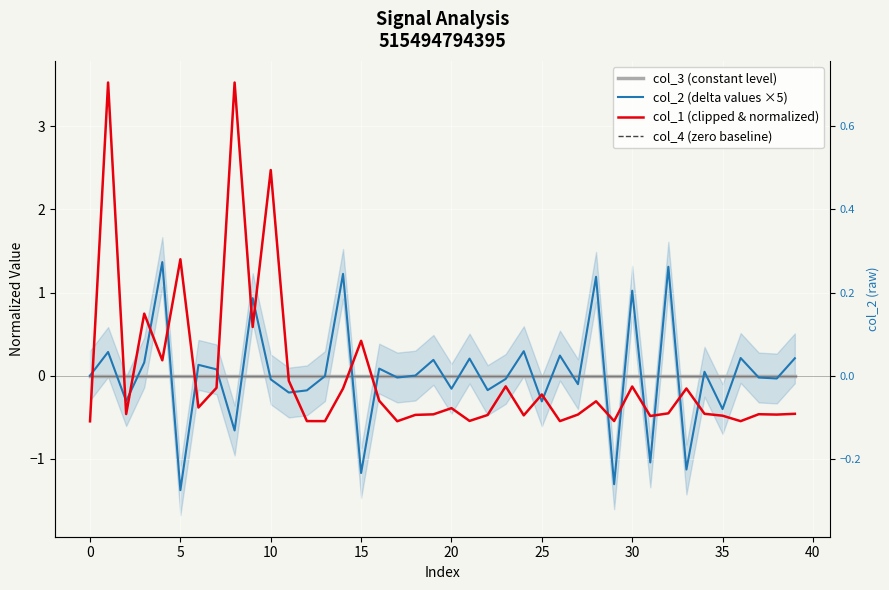

How many lines are shown in the chart?

4